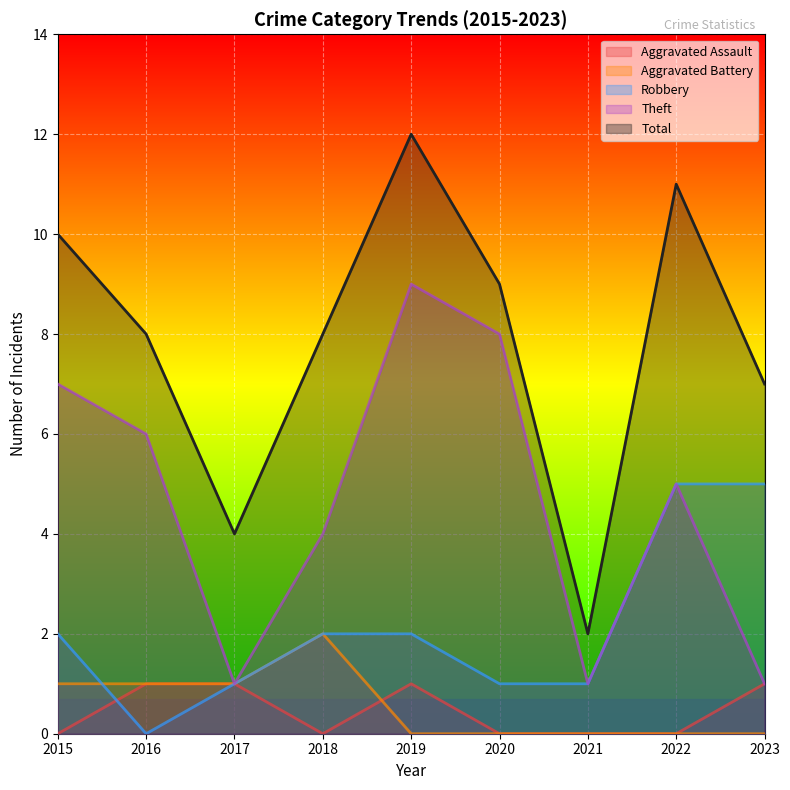

What are all the series names shown in the legend?

Aggravated Assault, Aggravated Battery, Robbery, Theft, Total